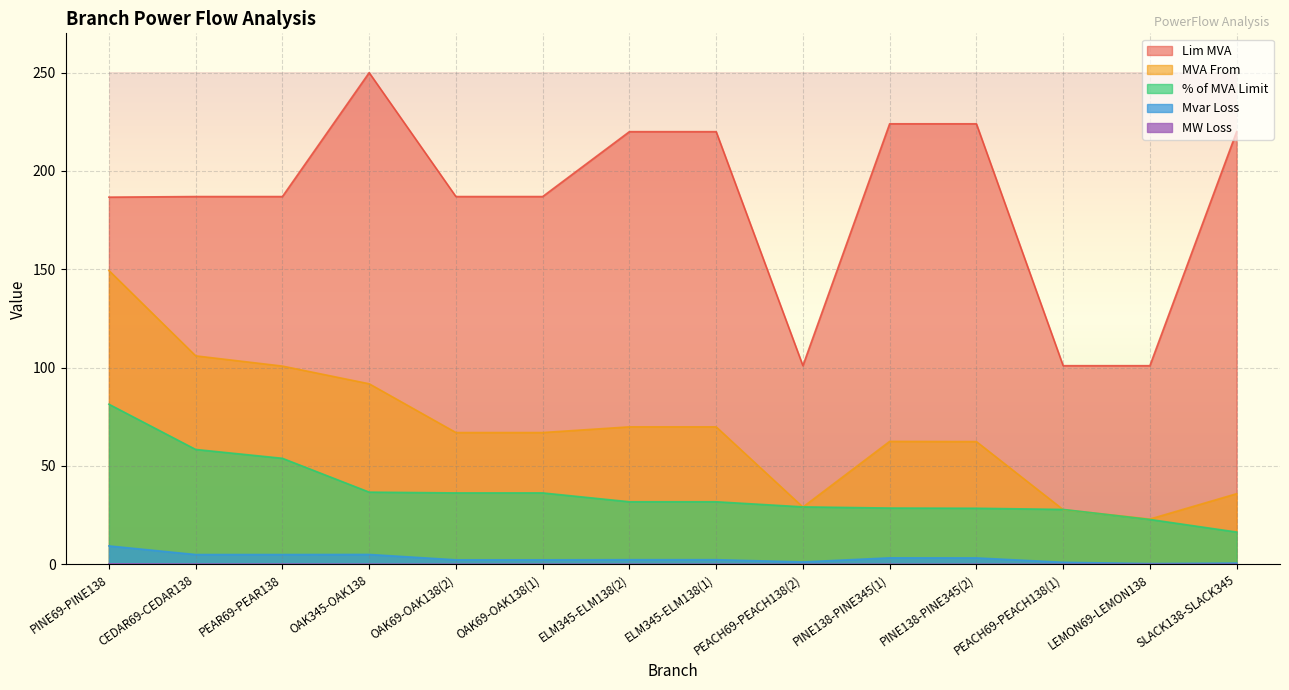

At how many categories does at least one series exceed 13?

14